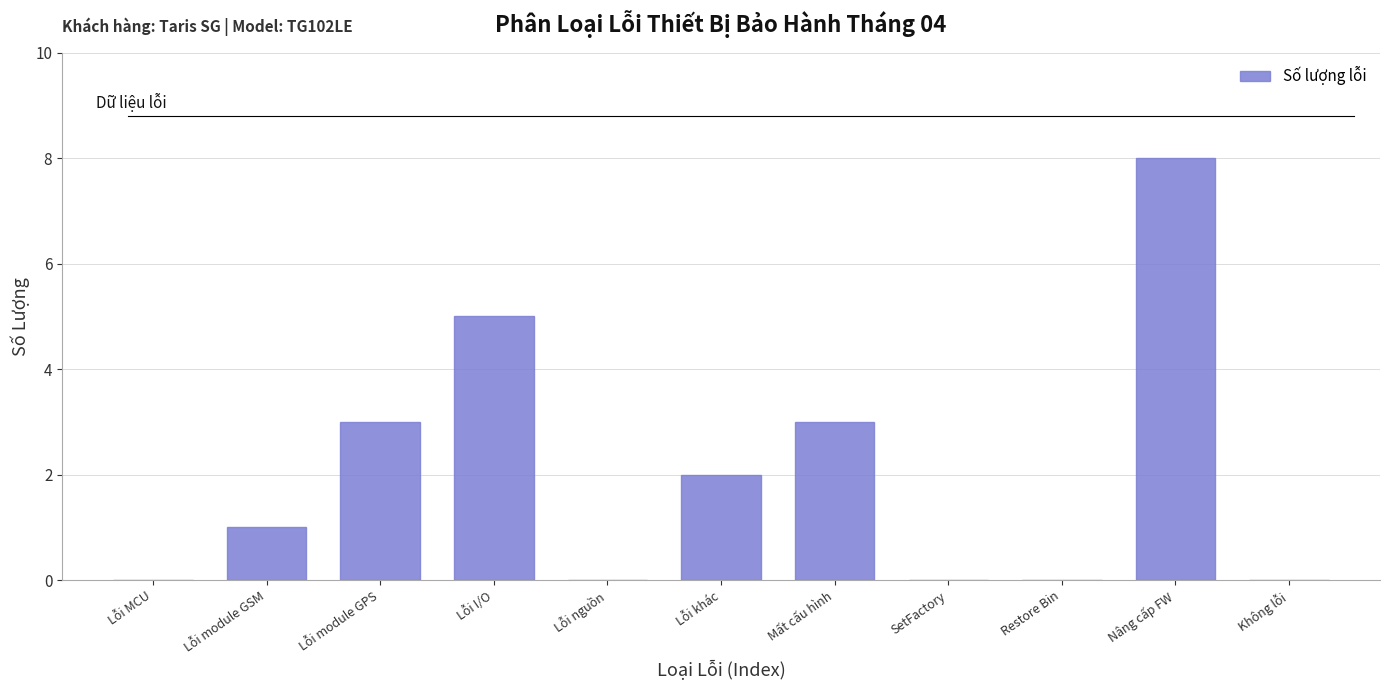

Reading right to left, what are all the values shown in this chart?

Không lỗi=0	Nâng cấp FW=8	Restore Bin=0	SetFactory=0	Mất cấu hình=3	Lỗi khác=2	Lỗi nguồn=0	Lỗi I/O=5	Lỗi module GPS=3	Lỗi module GSM=1	Lỗi MCU=0